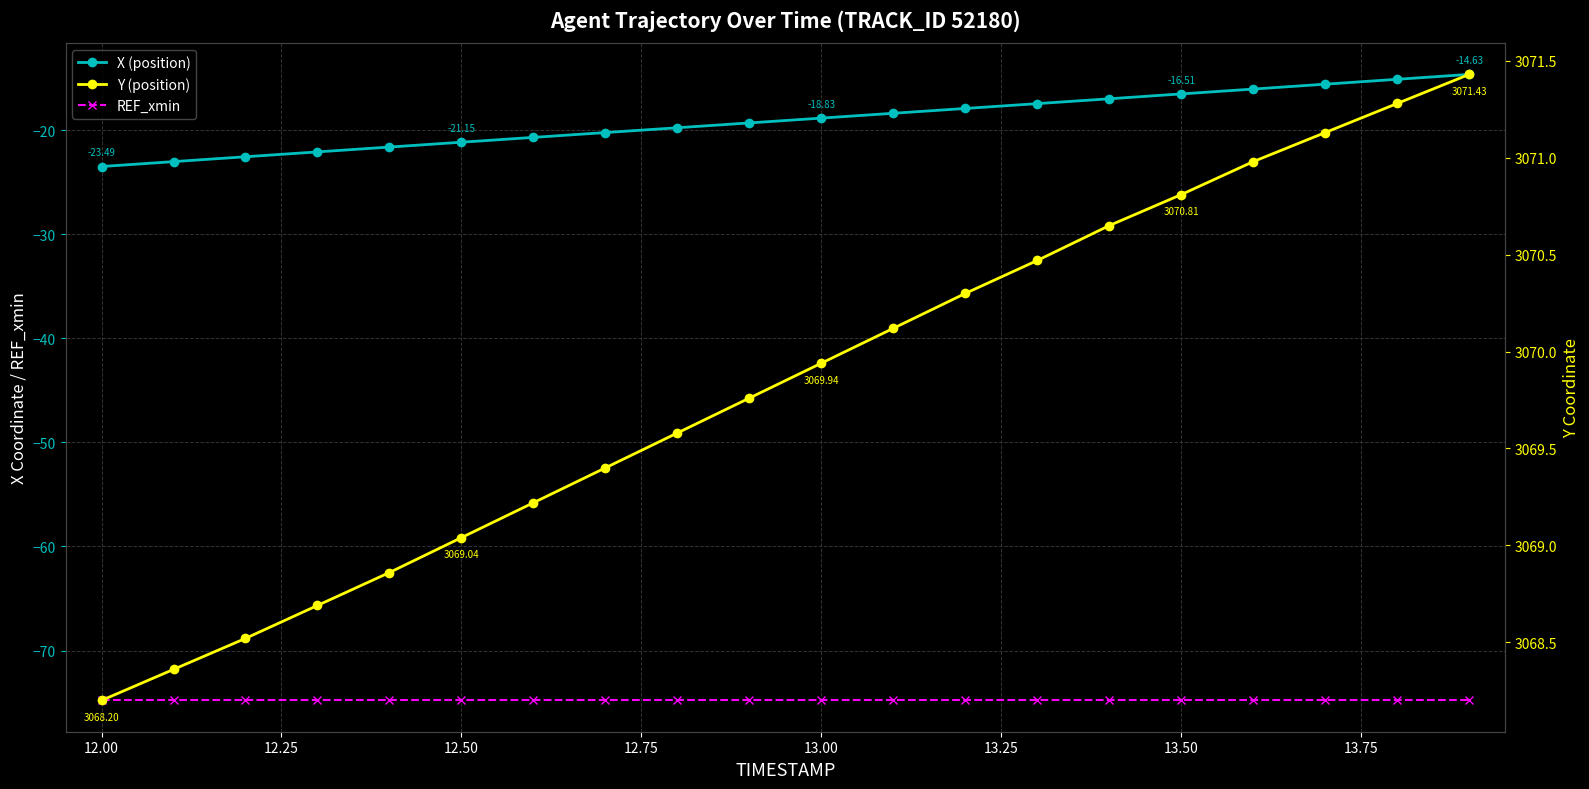

What is the spread (max minus min) of values at 13.50?

3145.6